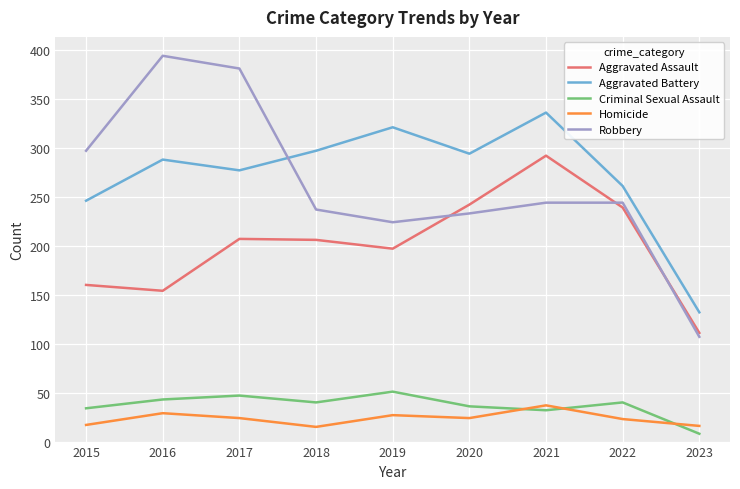

What is the sum of the Aggravated Battery values at 2021 and 2022?

597